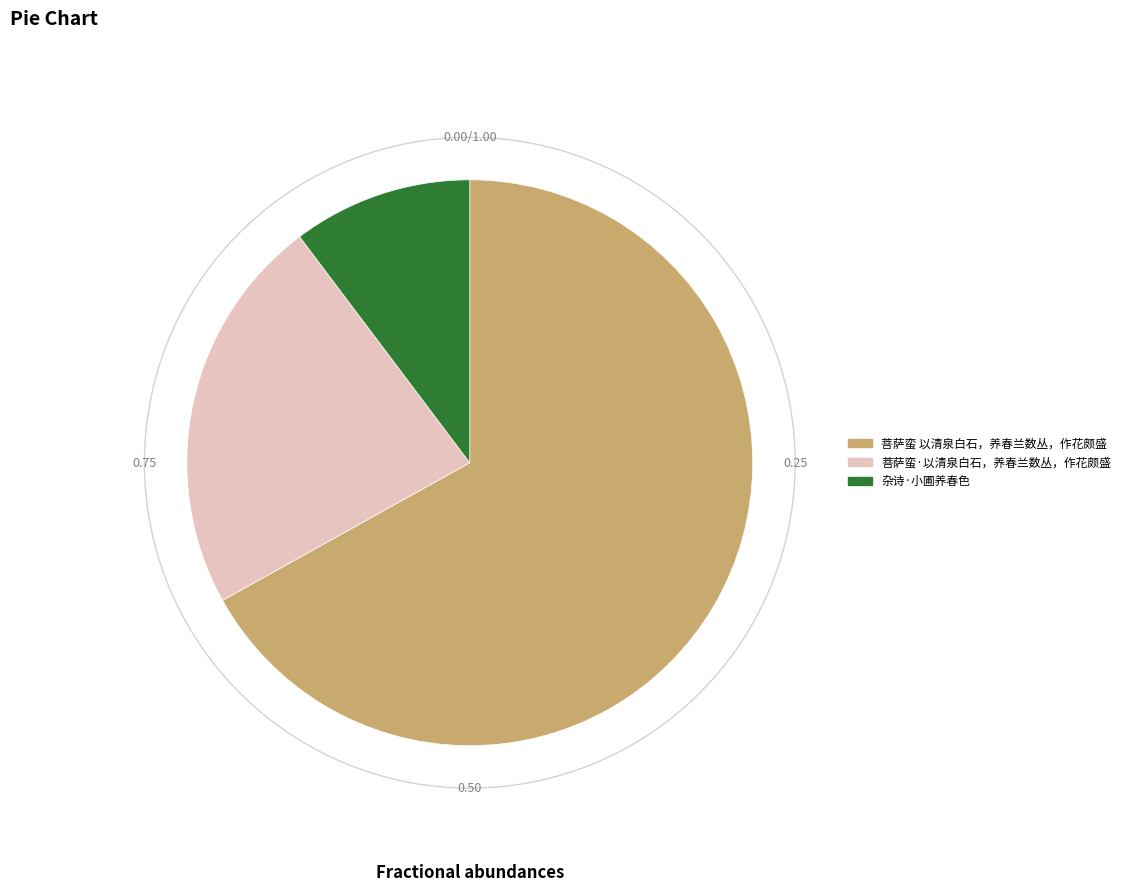

What is the total percentage of 杂诗·小圃养春色 and 菩萨蛮·以清泉白石，养春兰数丛，作花颇盛?

33.1%